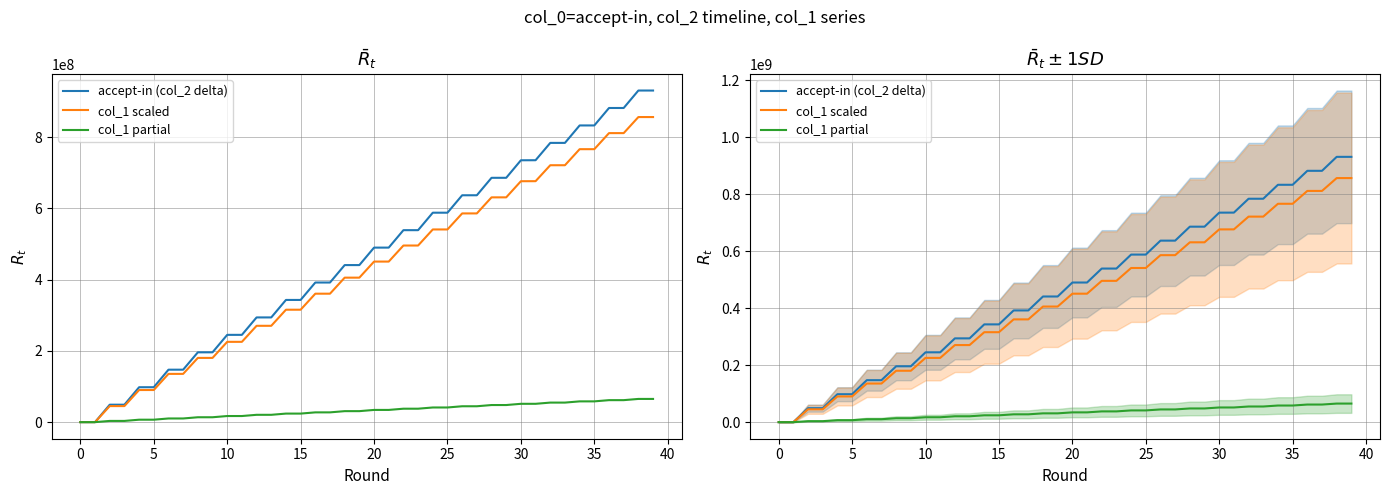

What are all the series names shown in the legend?

accept-in (col_2 delta), col_1 scaled, col_1 partial